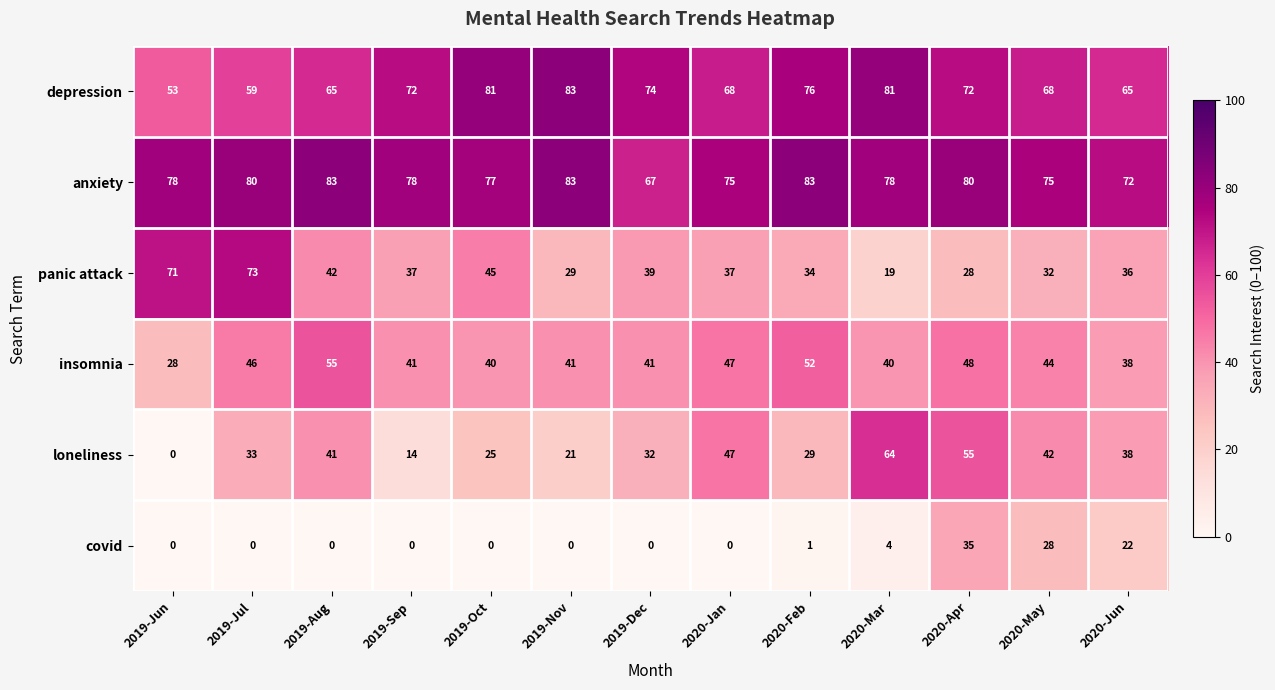

What is the greatest value displayed?

83